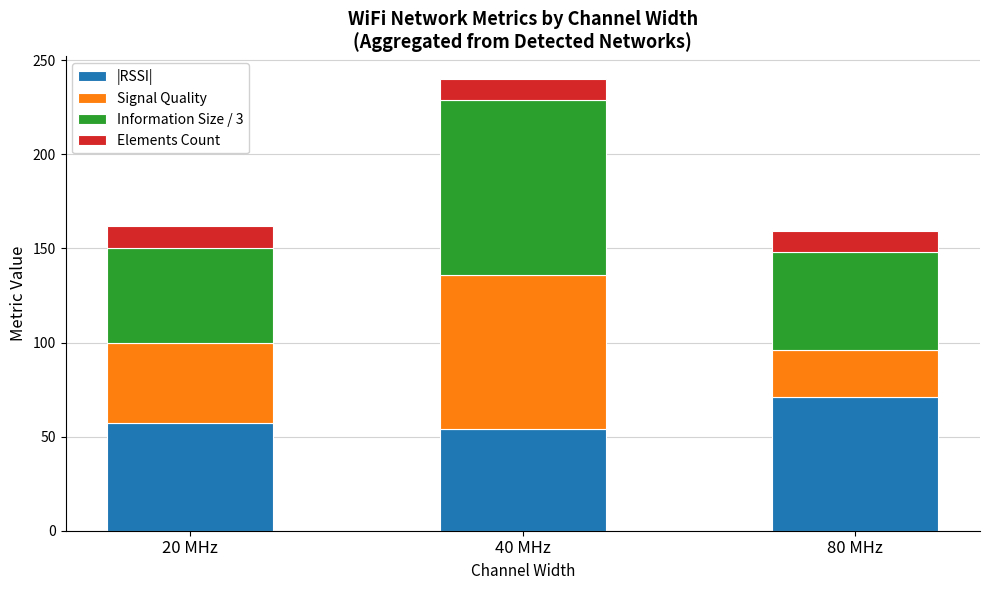

At which label is |RSSI| closest to 62?

20 MHz